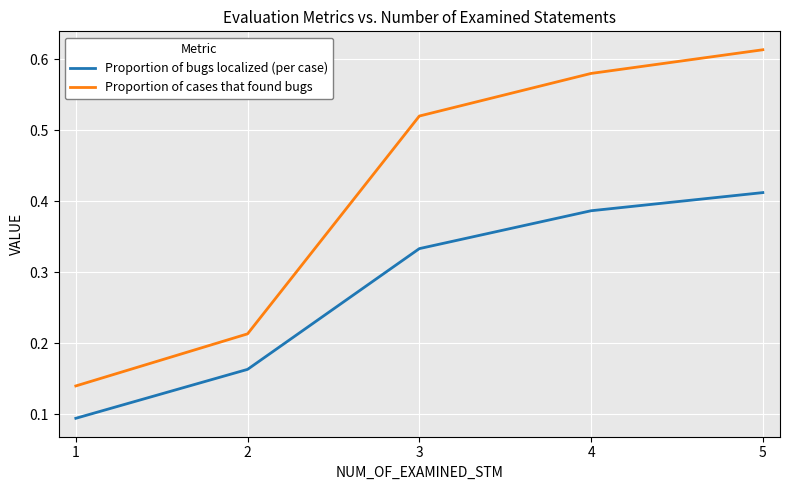

Count the Proportion of cases that found bugs values in the range 0 to 1.

5